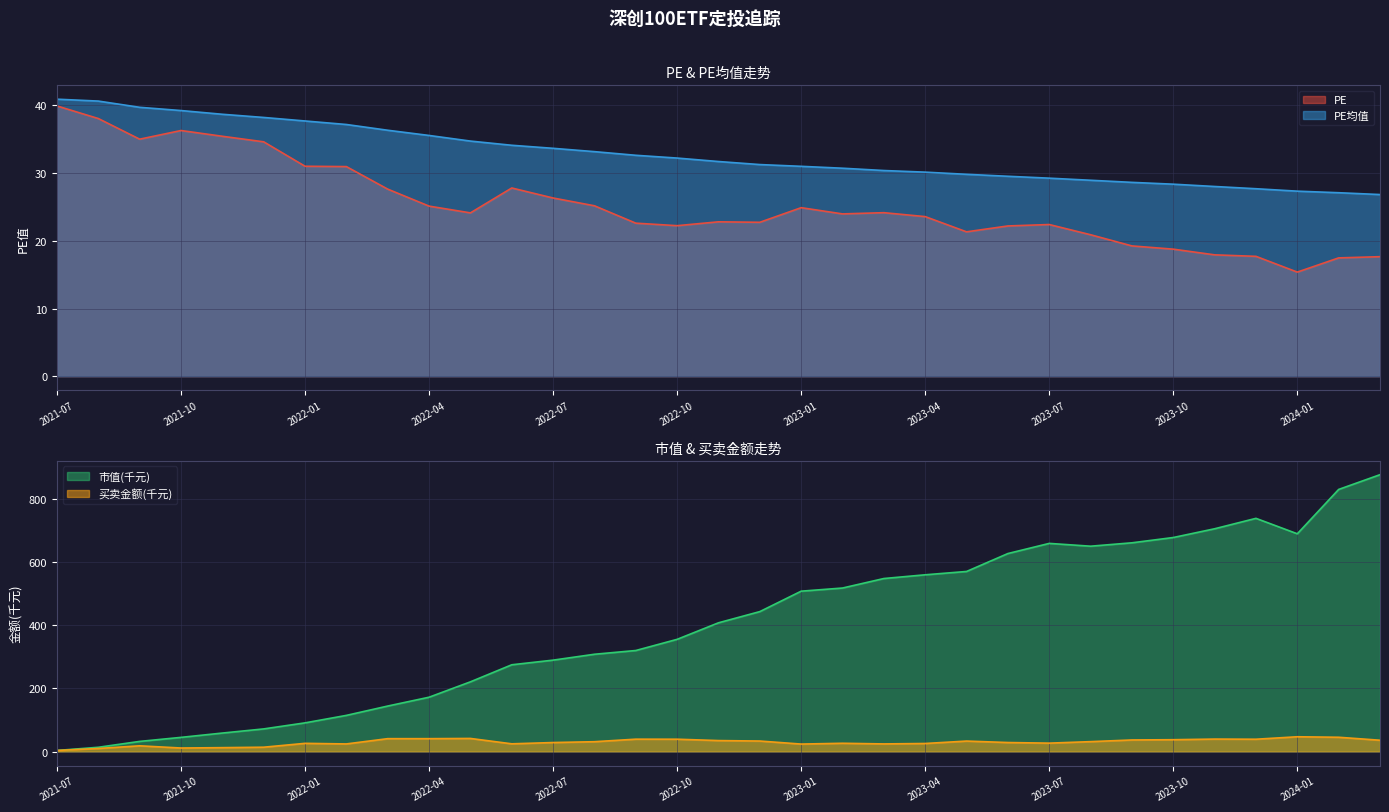

At how many categories does at least one series exceed 38?

6